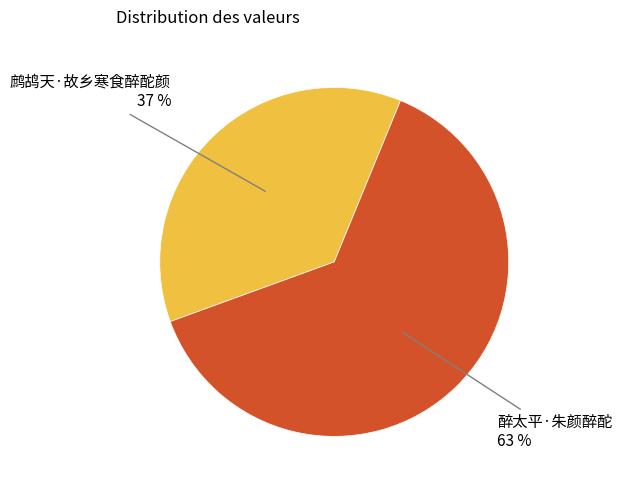

Is there a majority slice in this chart?

Yes